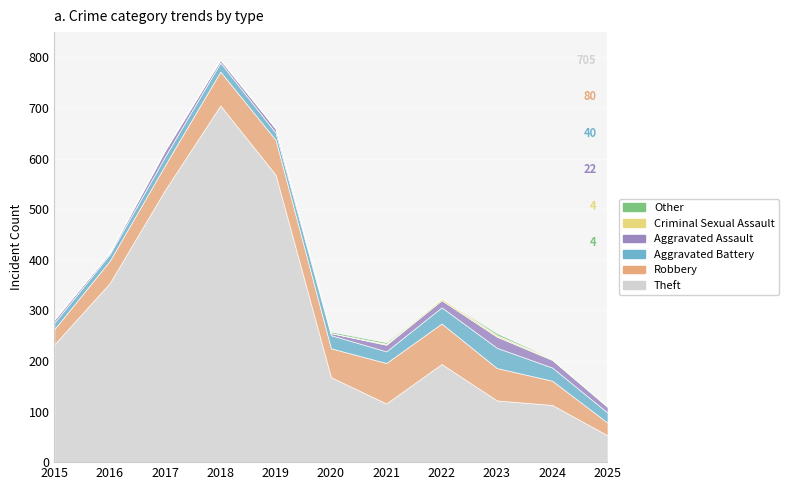

What is the sum of all Other values?

12